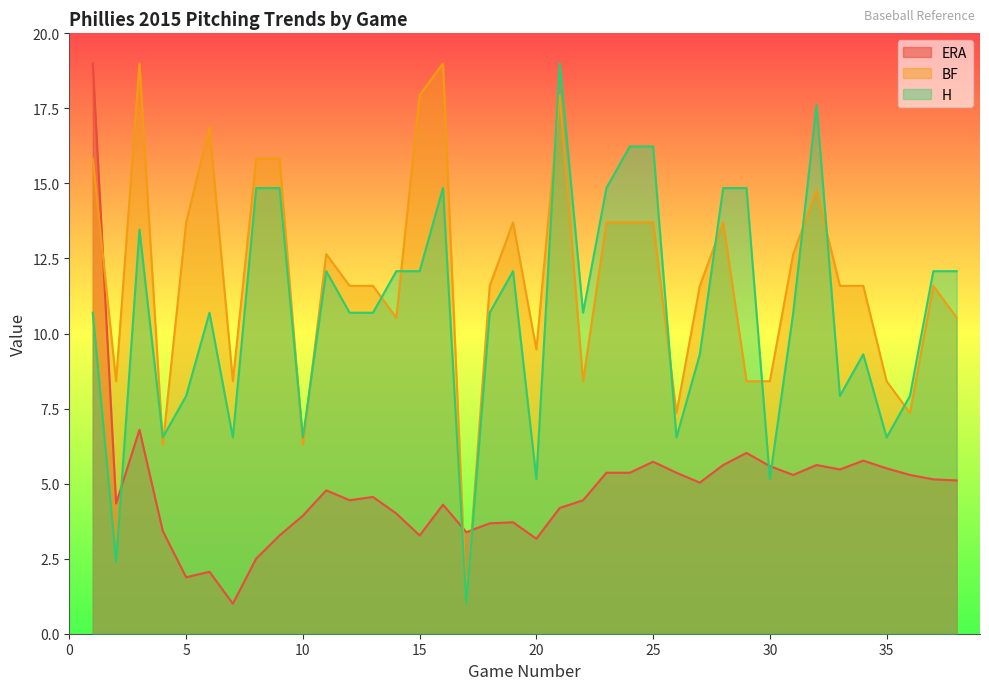

At which category does BF reach its first local peak?

3